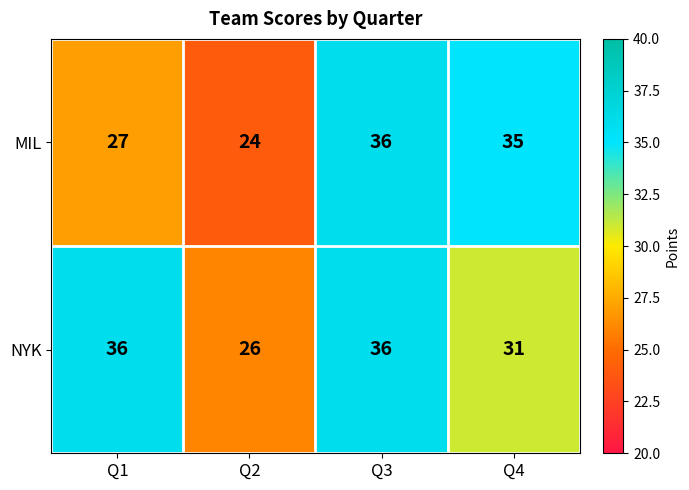

The value of NYK at Q1 is 36. True or false?

True